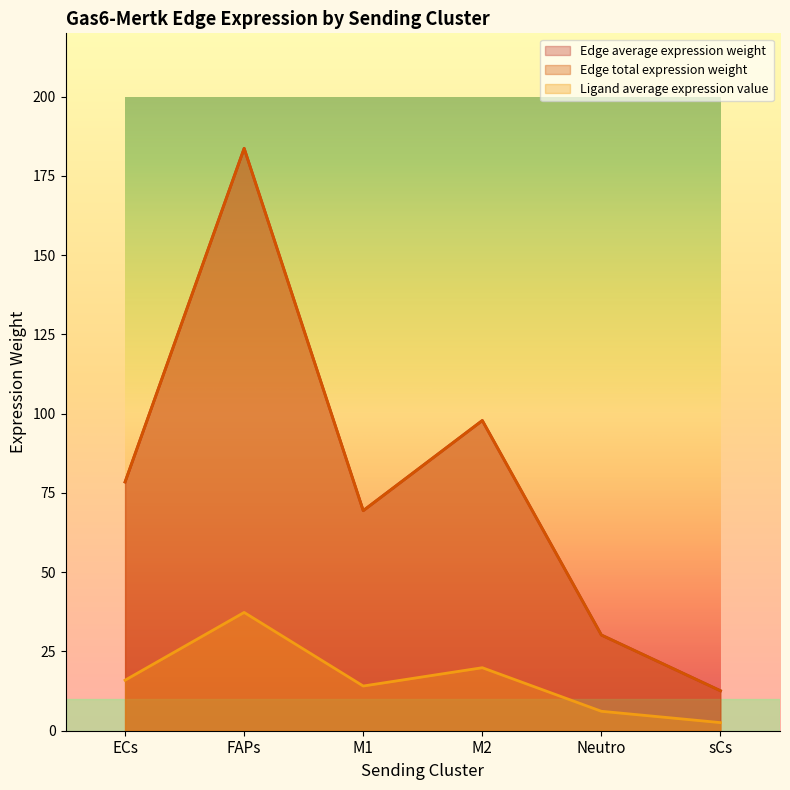

What is the label of the 4th point from the left?

M2